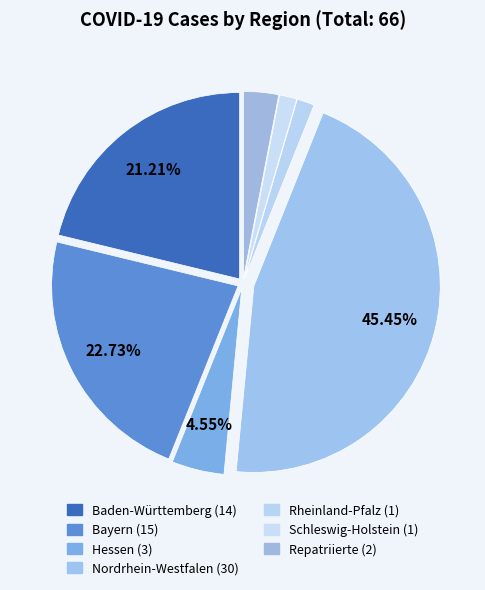

To the nearest percent, what portion does Nordrhein-Westfalen represent?

45%